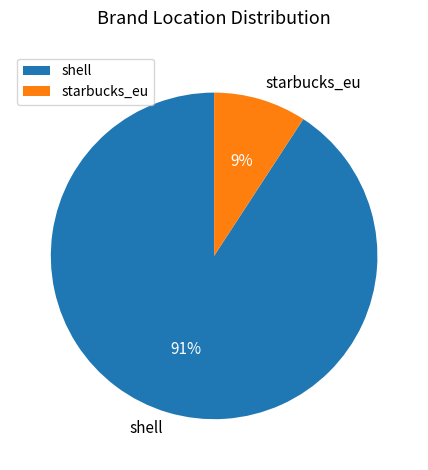

What is the largest slice in the pie chart?

shell